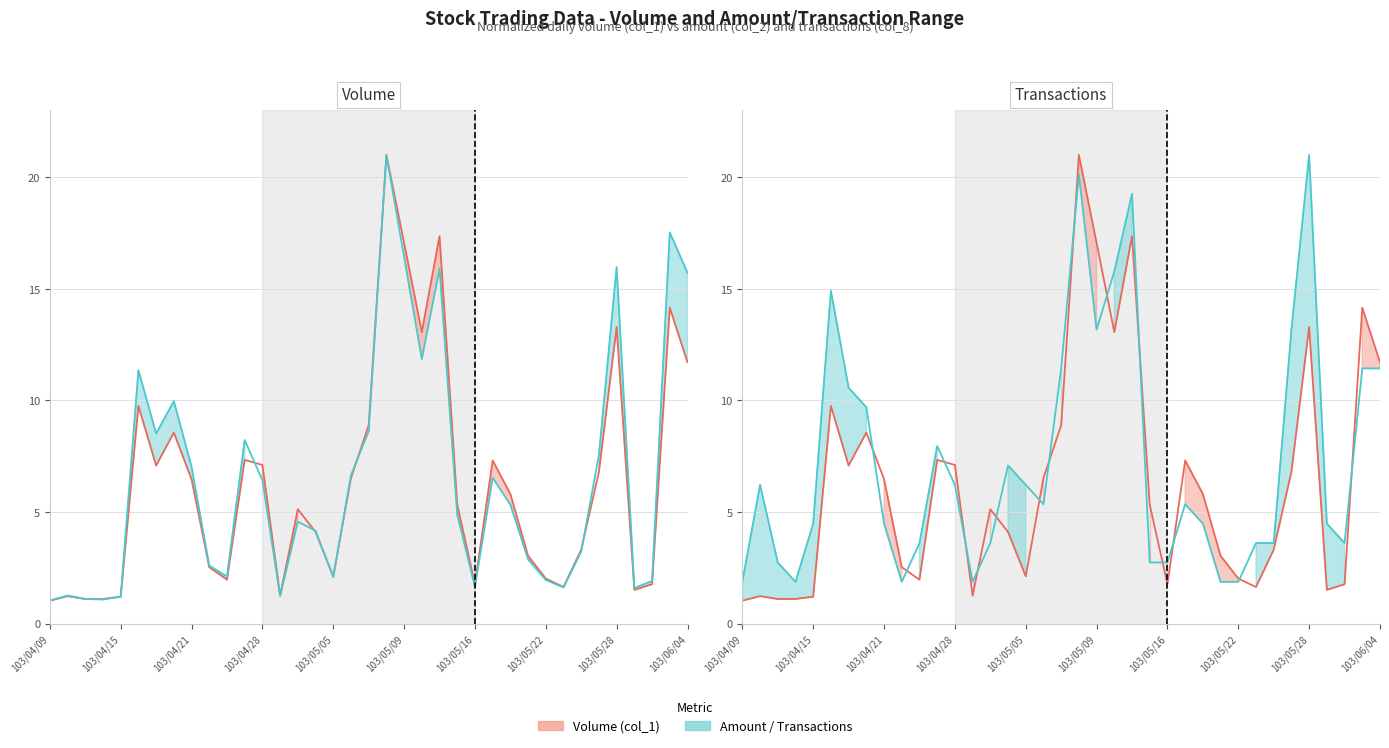

What is the highest value of the Amount (col_2) series?

21.0